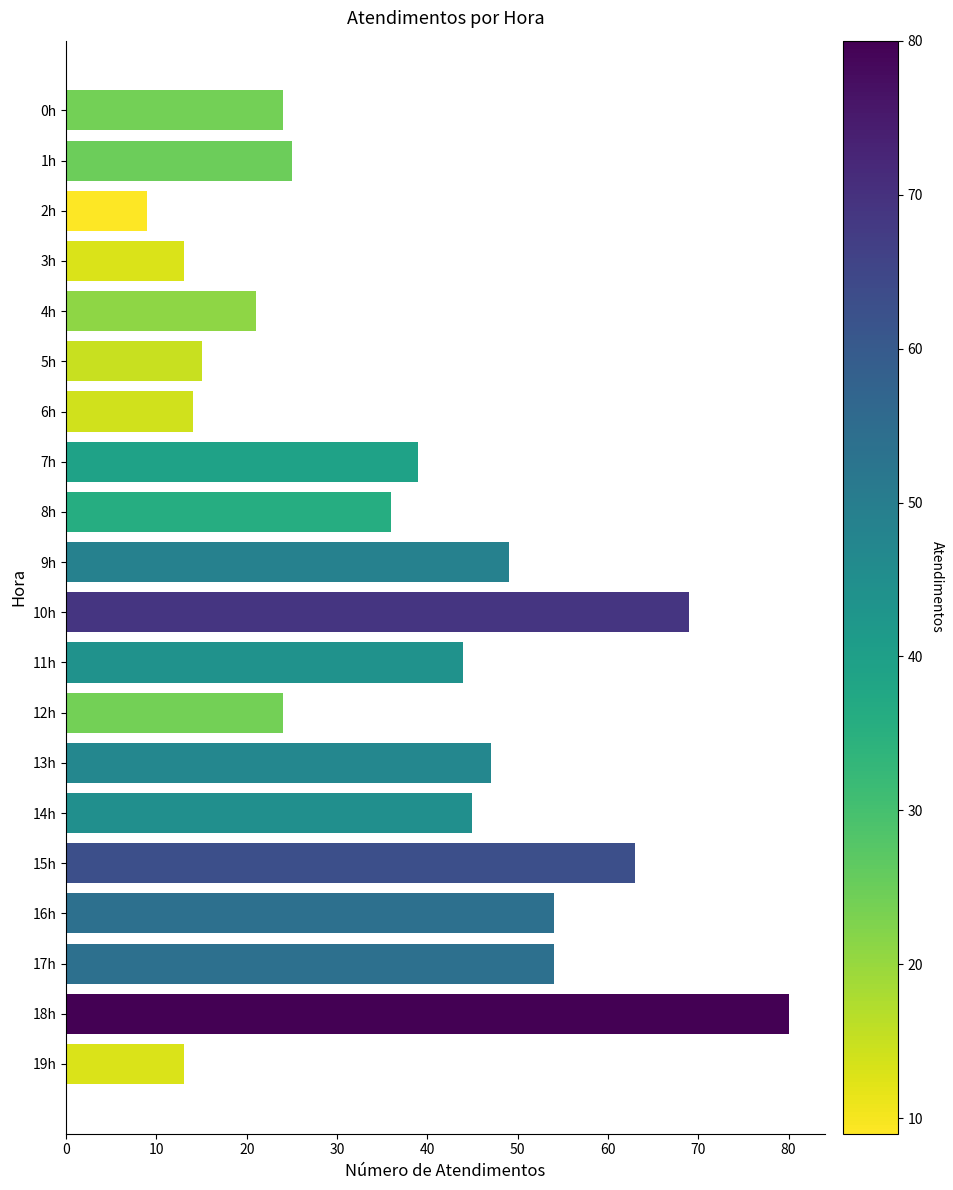

What is the average value?

37